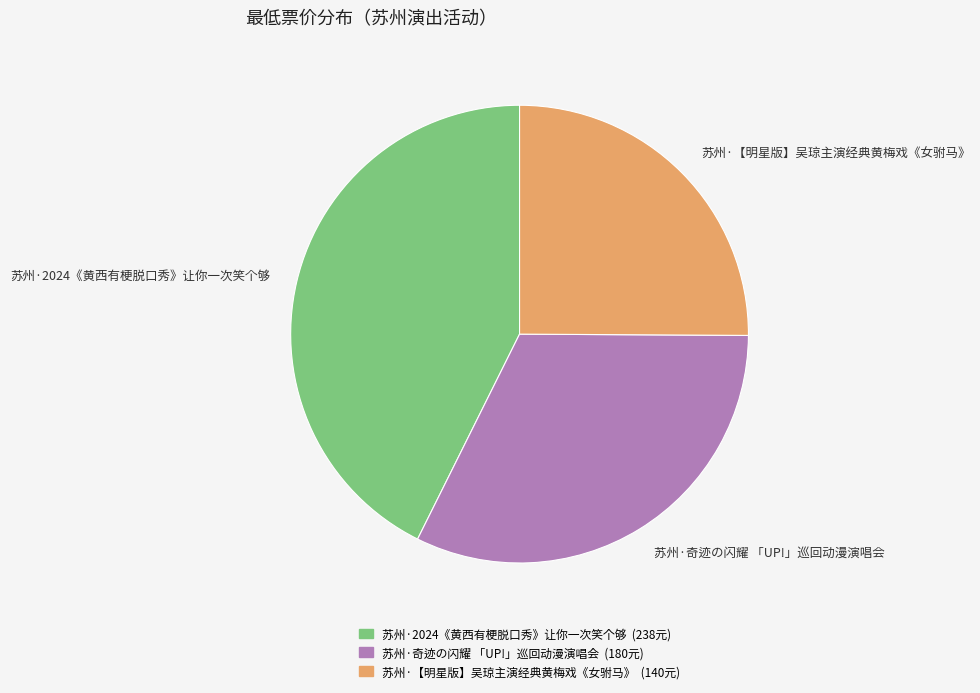

Is 苏州·【明星版】吴琼主演经典黄梅戏《女驸马》 the majority of the pie?

No